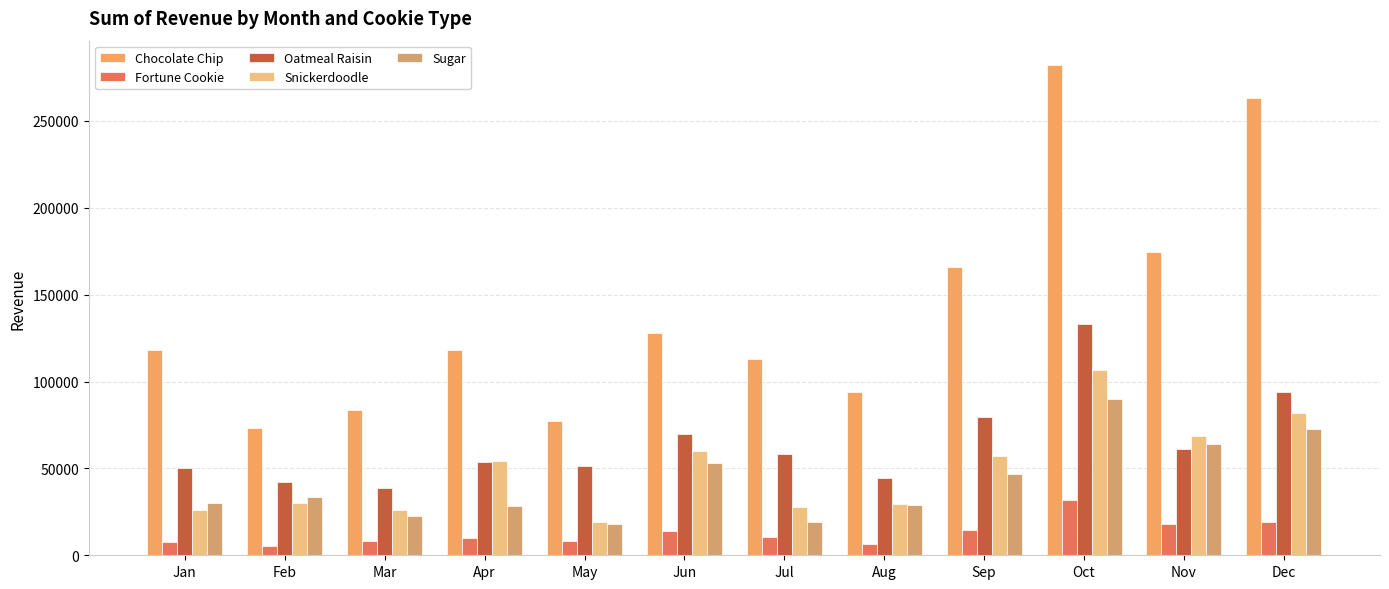

Is the value of Snickerdoodle at Dec greater than the value of Fortune Cookie at Aug?

Yes